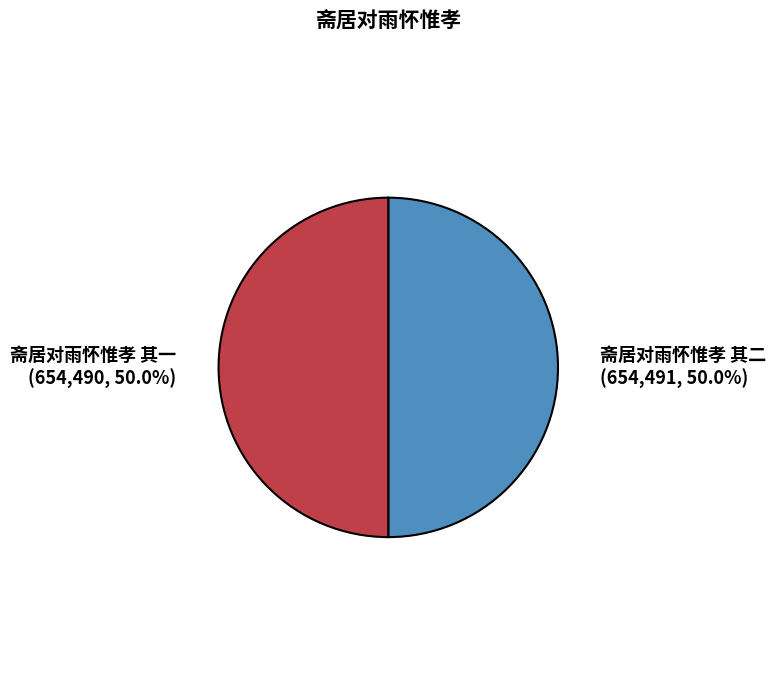

What percentage is NOT represented by 斋居对雨怀惟孝 其二?

50.0%